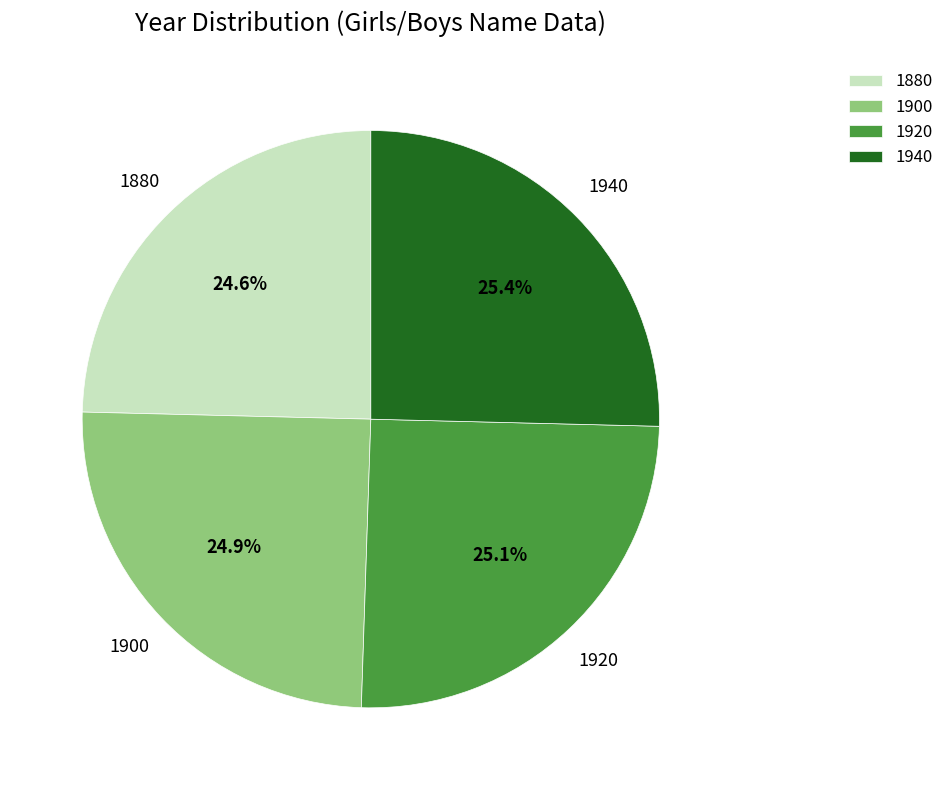

Between 1900 and 1940, which is larger?

1940